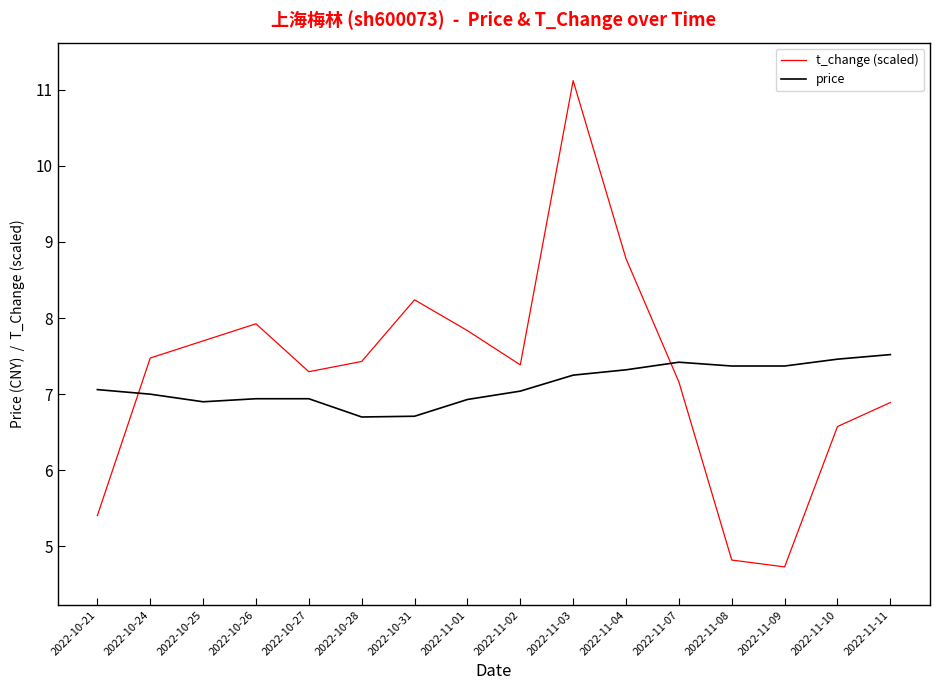

Rank the series at 2022-11-08 from lowest to highest value.

t_change (scaled), price